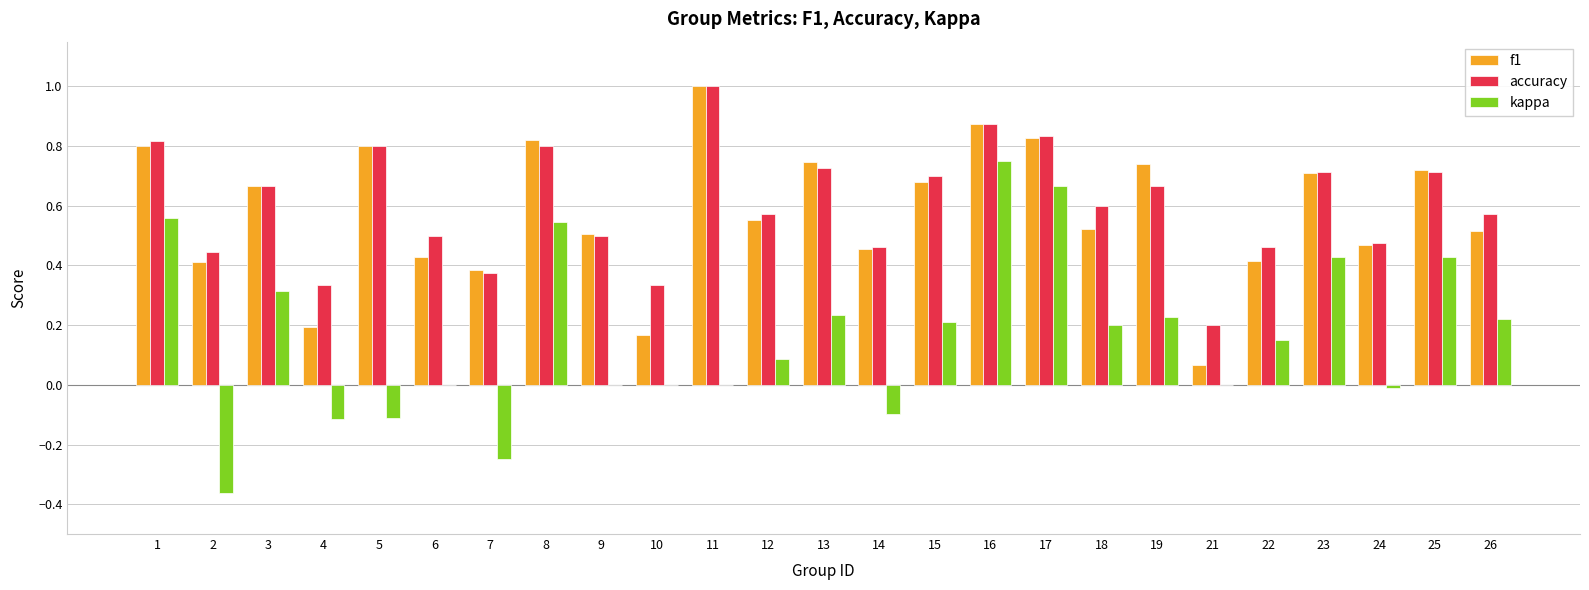

What is the sum of all accuracy values?

15.1